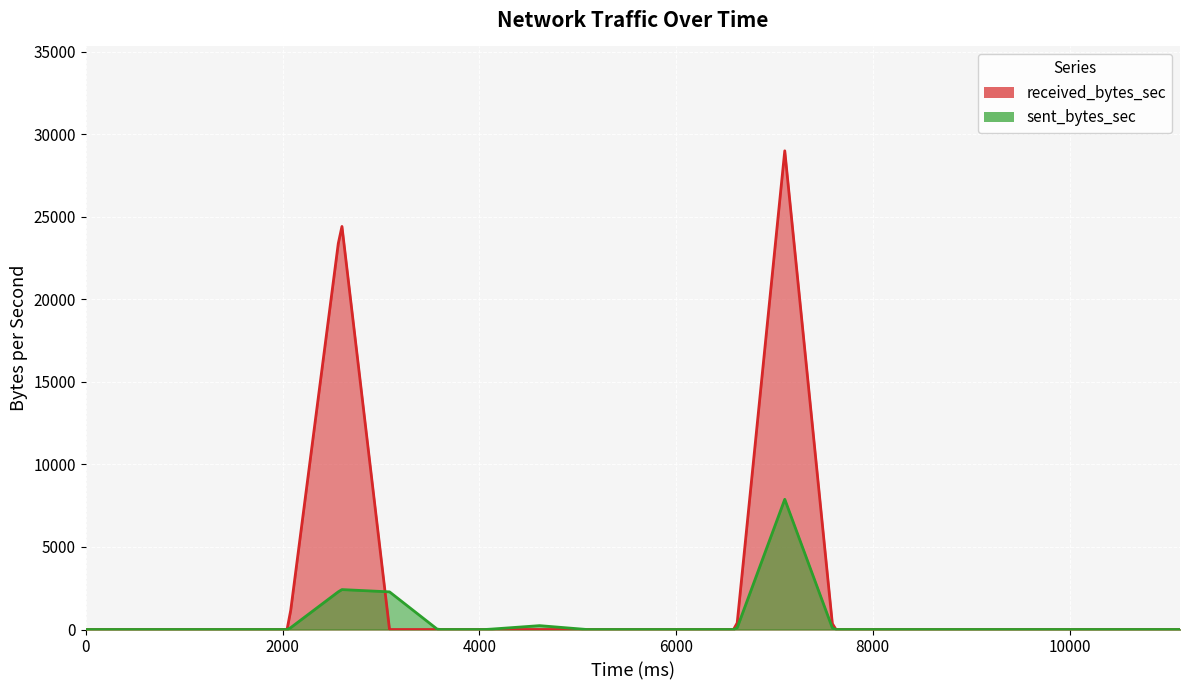

At which label does received_bytes_sec reach its peak?

7105